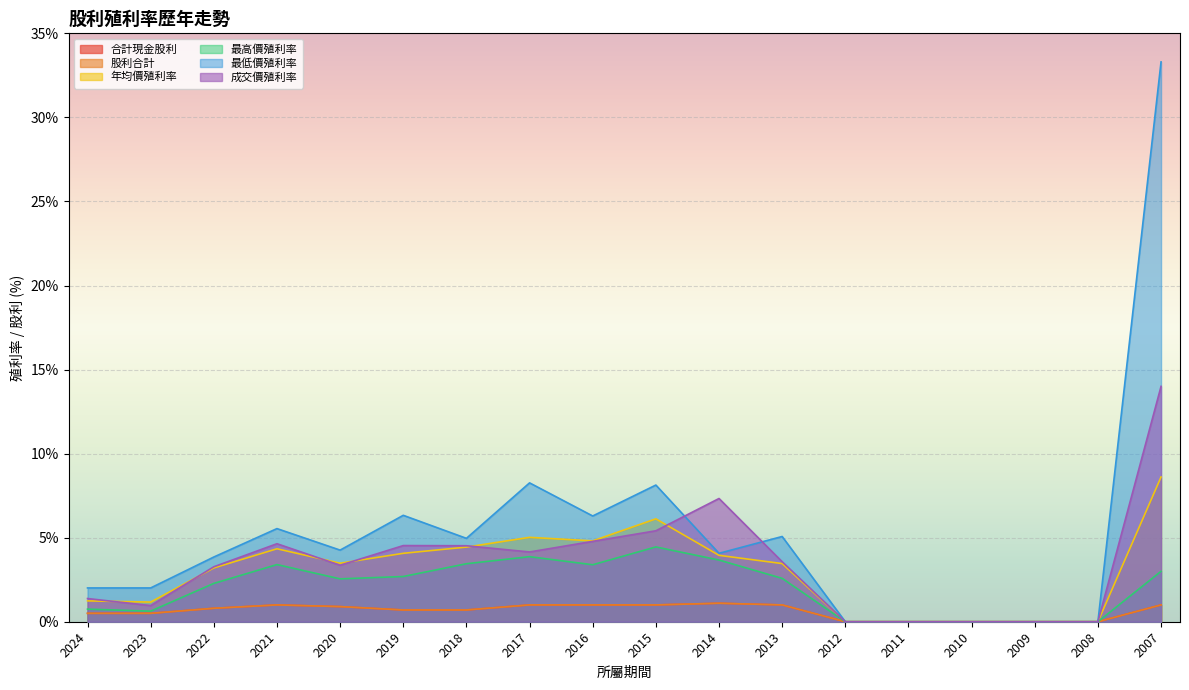

How many interior local valleys does the 最高價殖利率 series have?

3